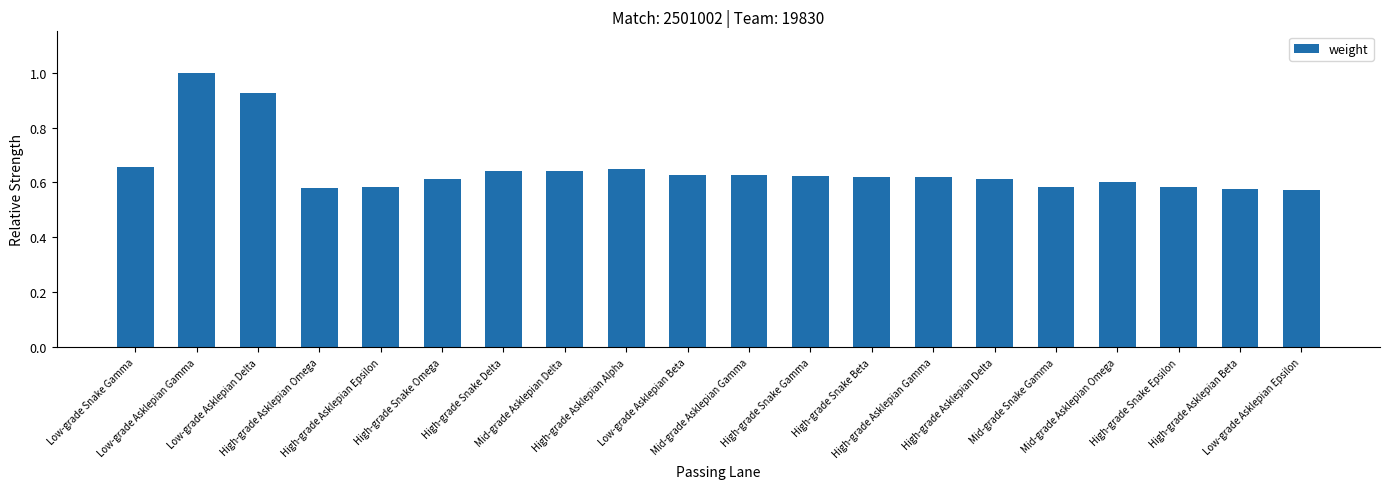

What is the maximum value shown in the chart?

1.0